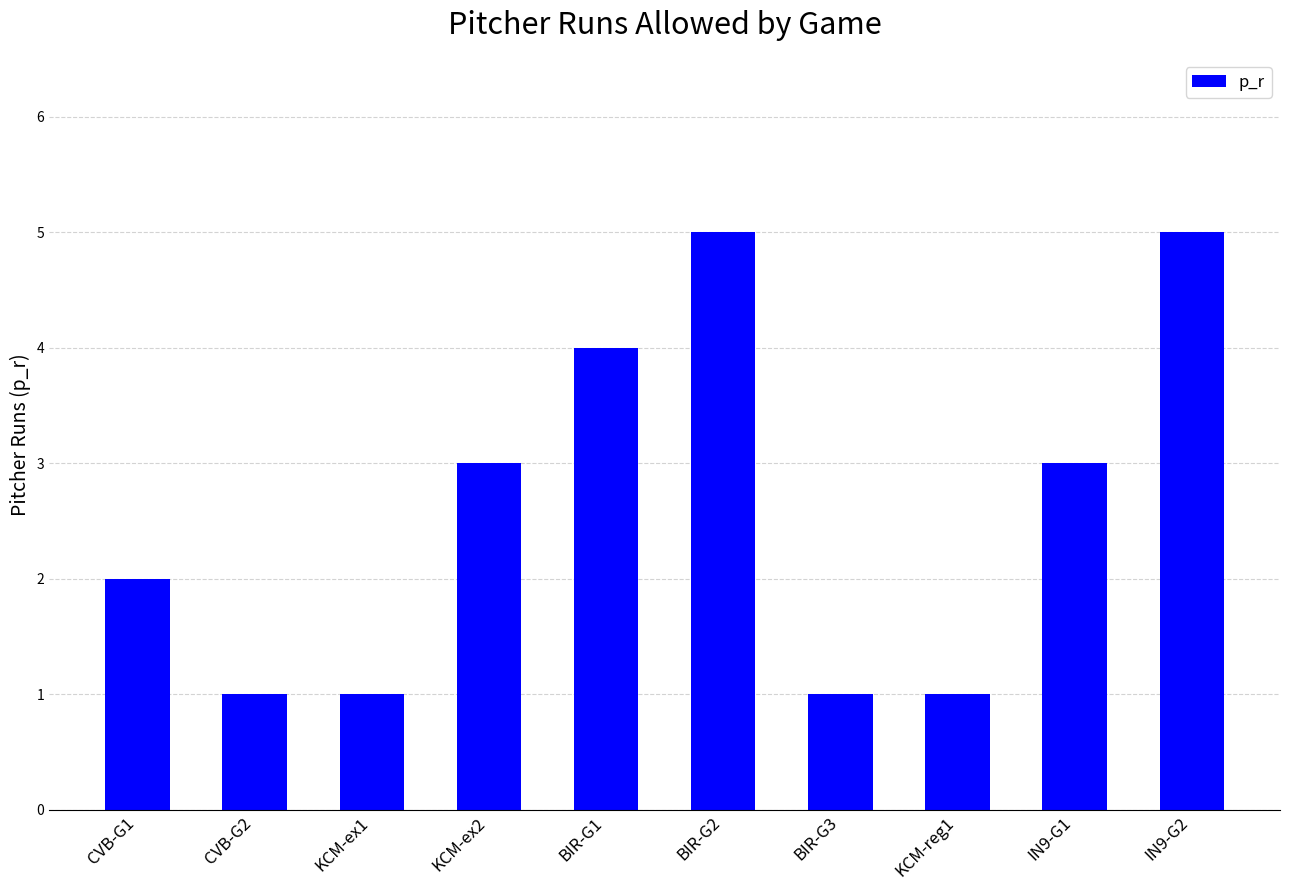

What is the label of the 2nd bar from the right?

IN9-G1